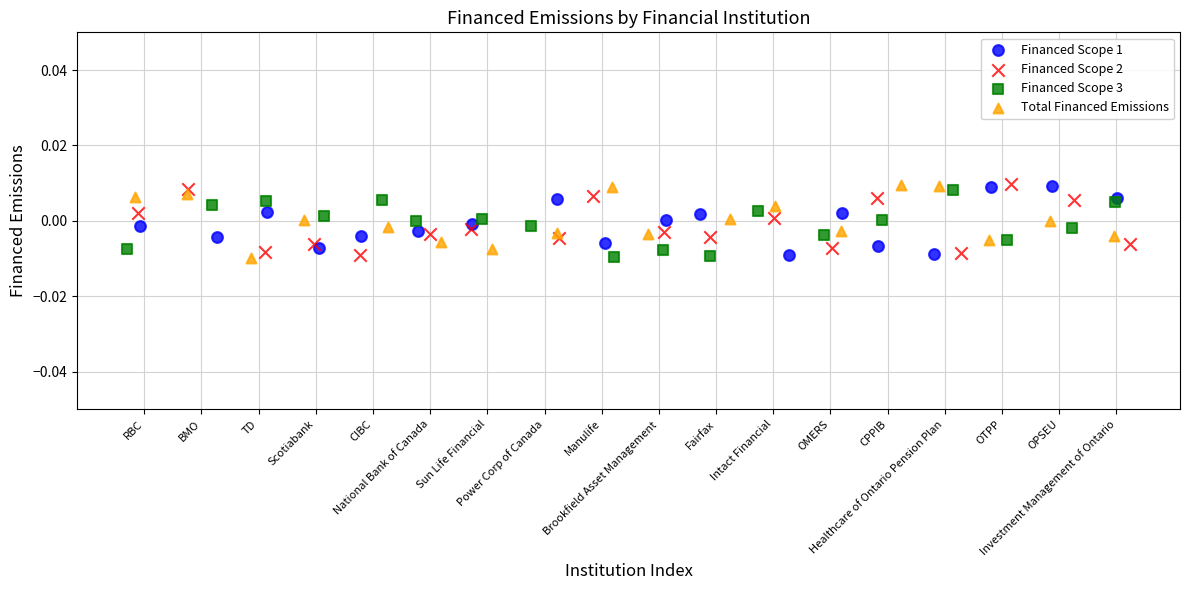

What are all the series names shown in the legend?

Financed Scope 1, Financed Scope 2, Financed Scope 3, Total Financed Emissions